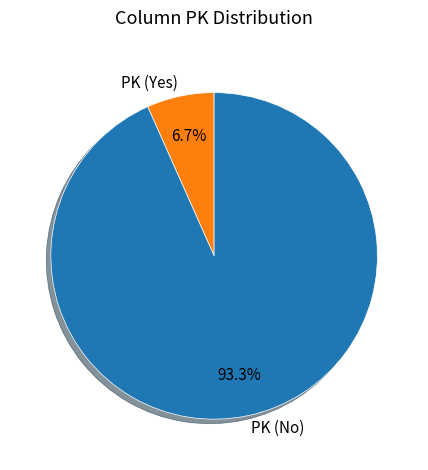

Which slice is the largest?

PK (No)